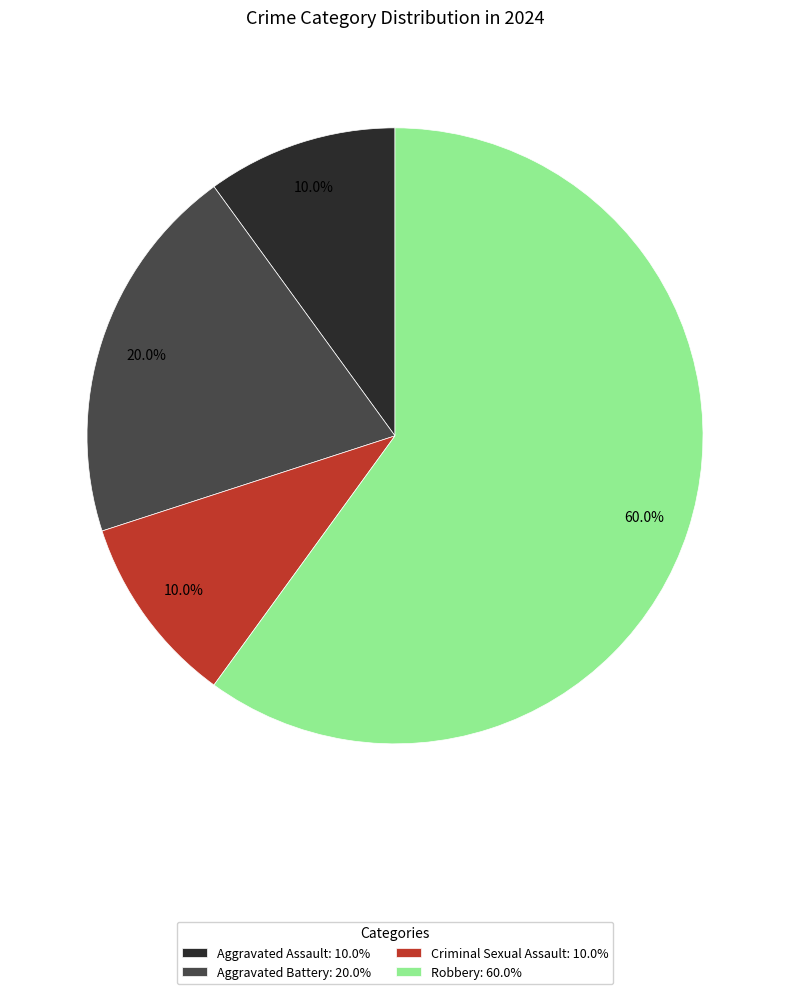

To the nearest percent, what percentage of the pie is Aggravated Battery?

20%